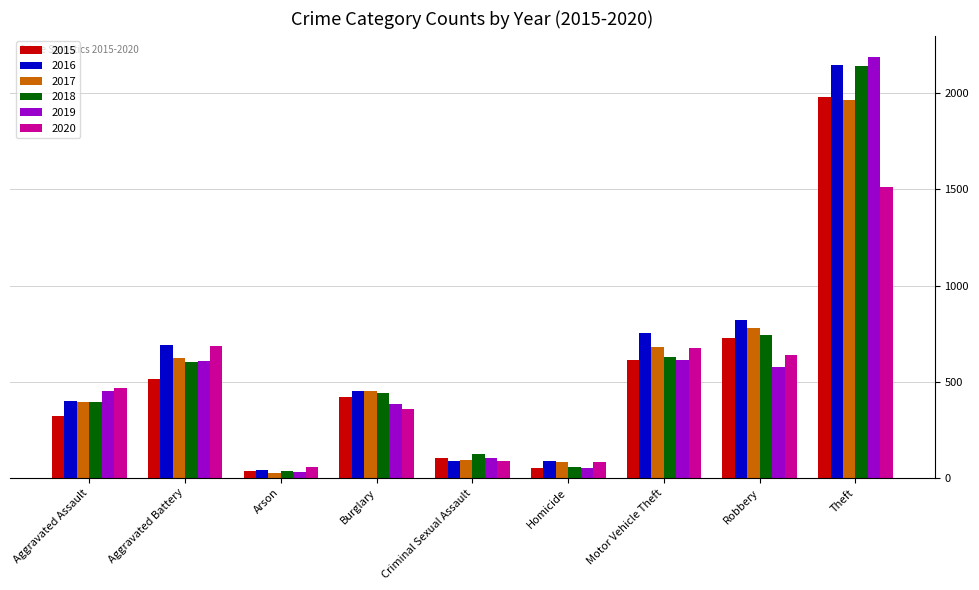

What is the difference between the 2020 values at Aggravated Battery and Criminal Sexual Assault?

597